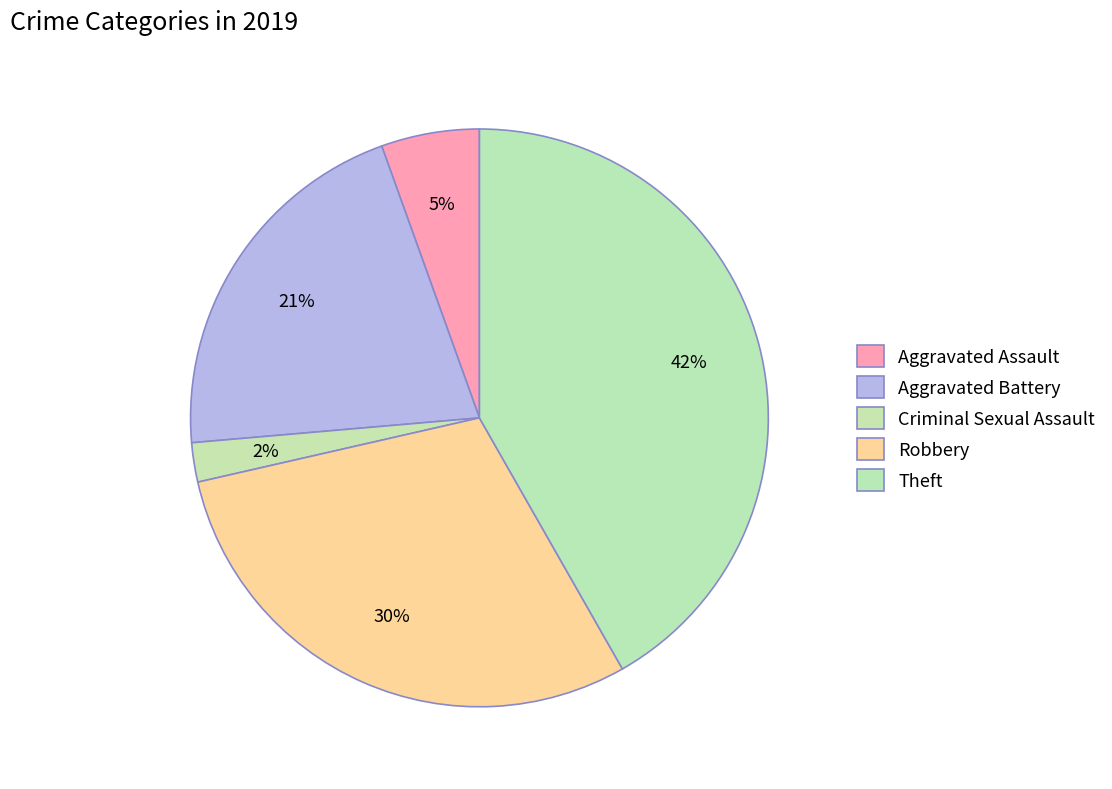

True or false: Theft accounts for 29% of the total.

False